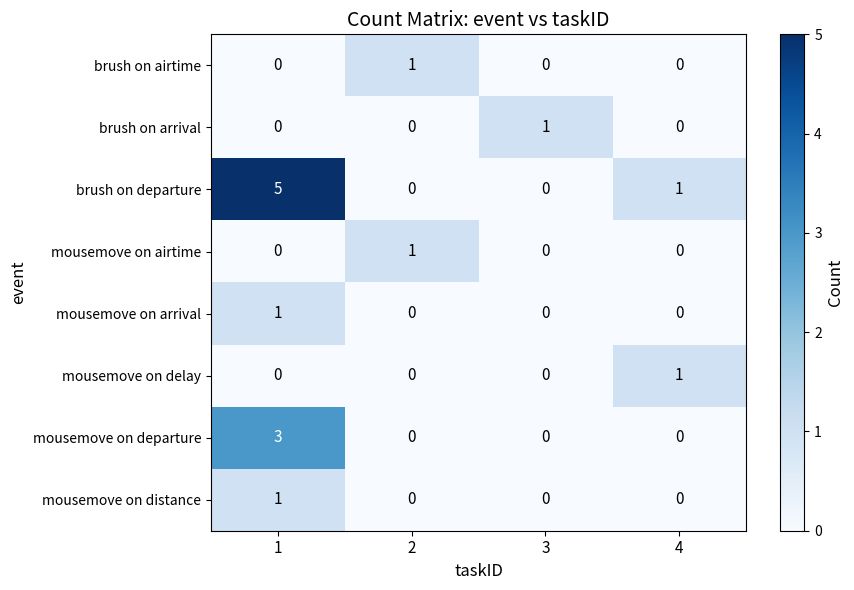

Which category has the highest value in the brush on arrival series?

3